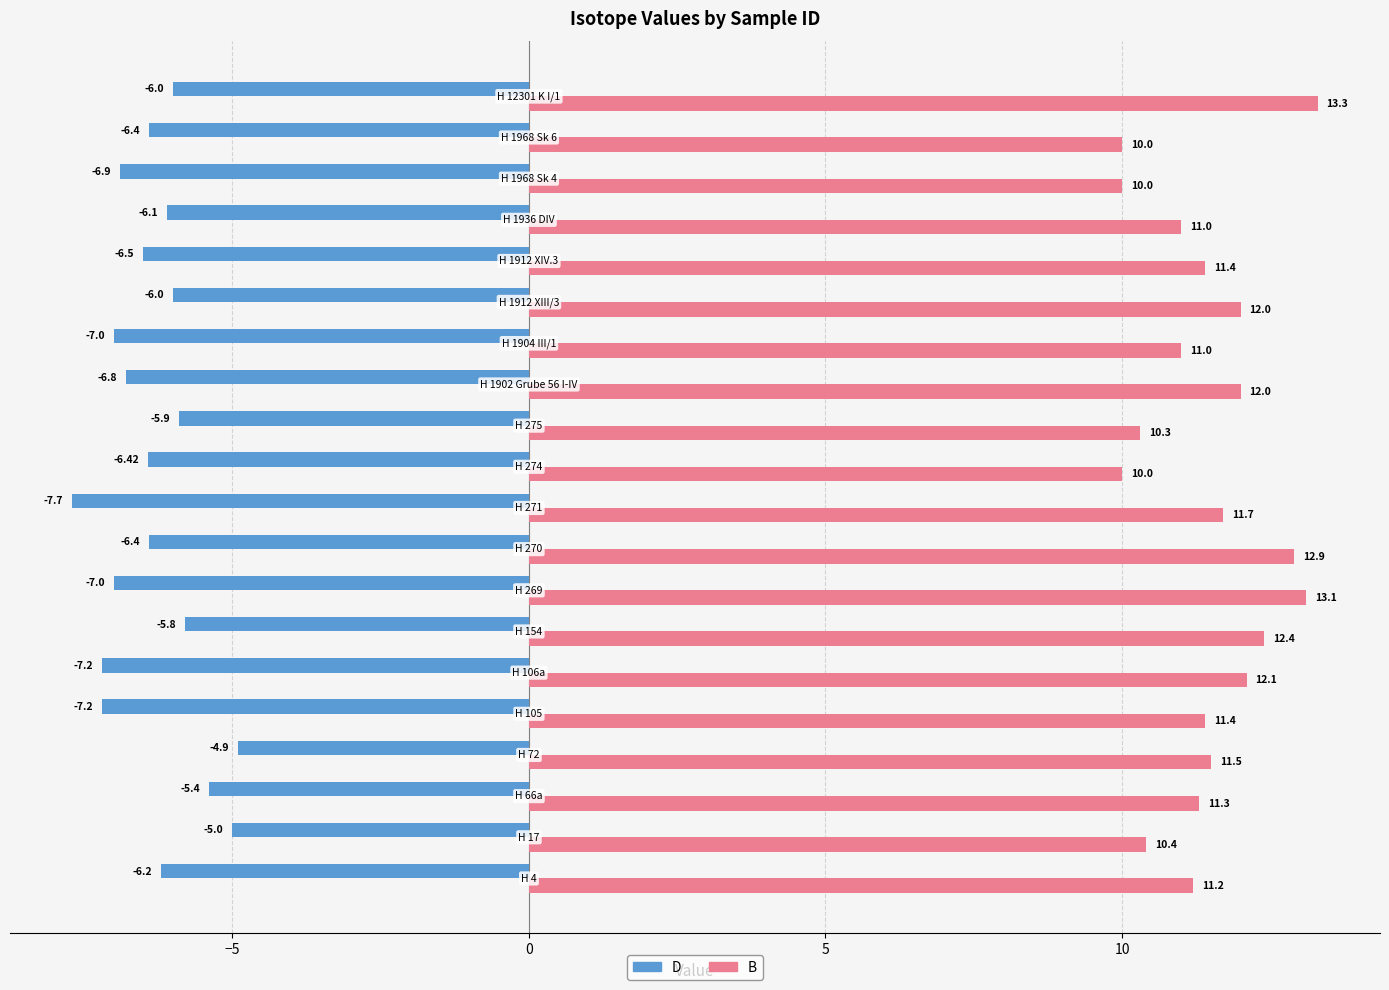

At how many categories does at least one series exceed 0?

20